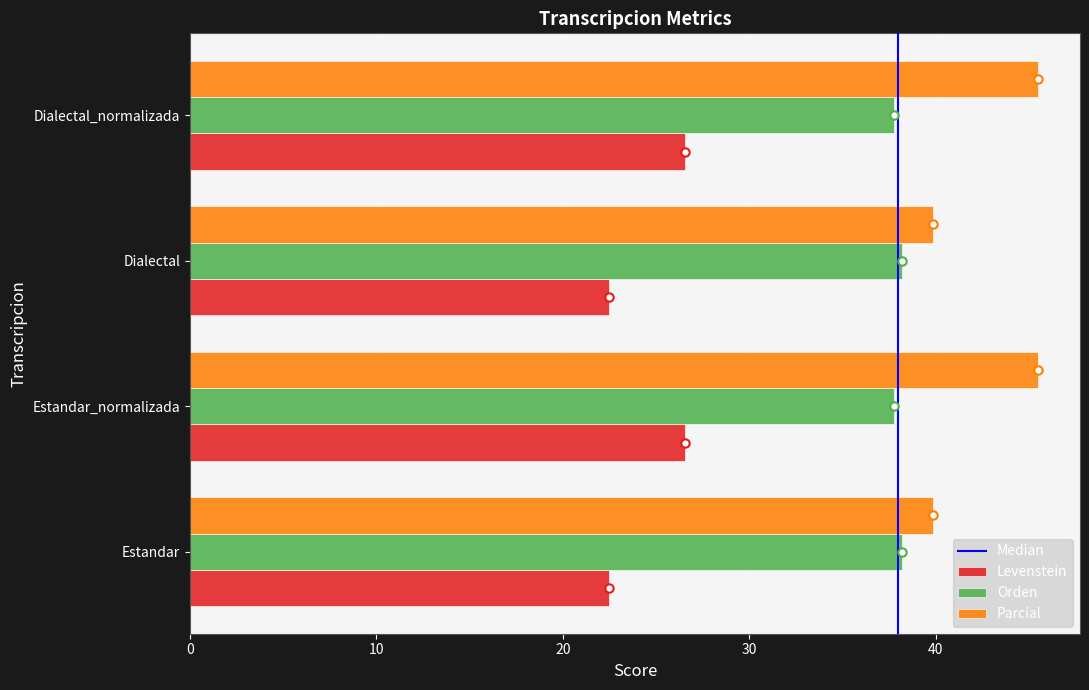

What is the smallest value displayed?

22.5